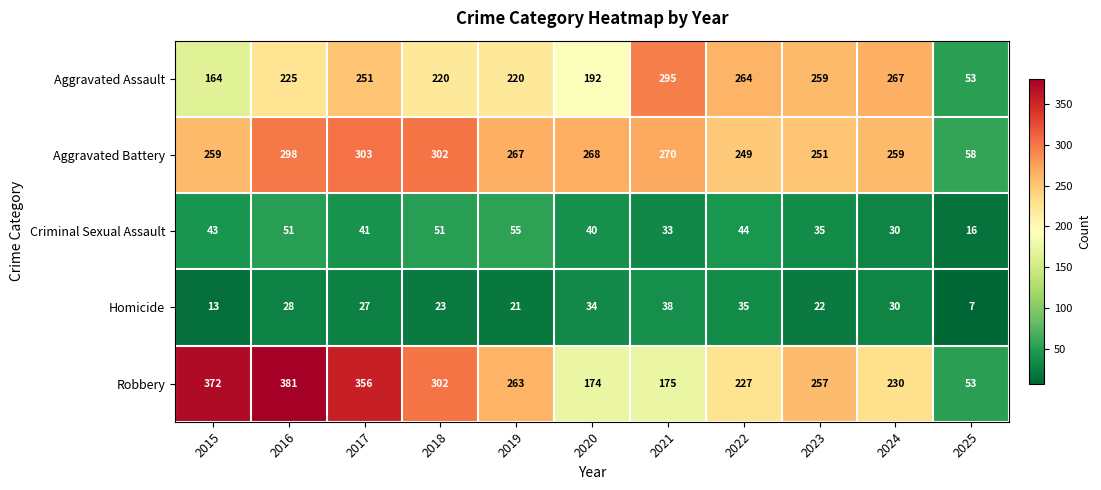

Is it true that Aggravated Assault equals 251 at 2017?

True